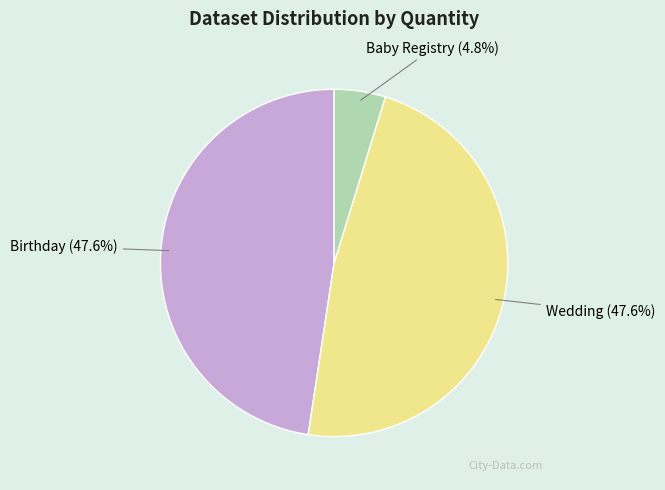

How many slices are in this pie chart?

3